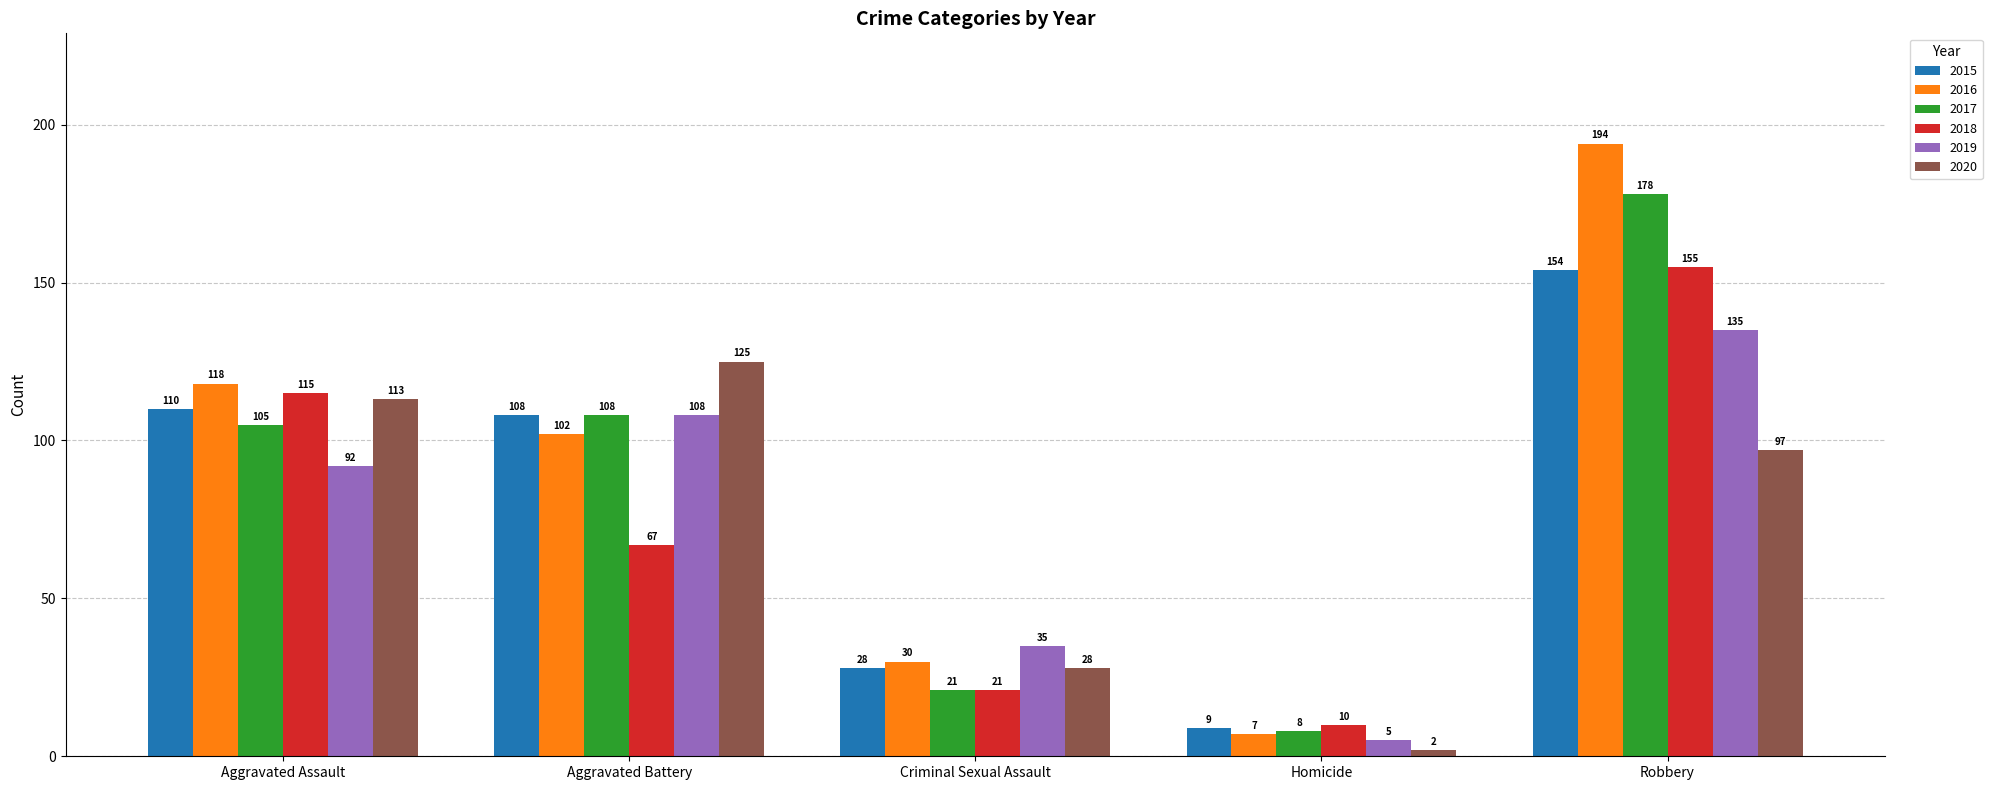

What is the label of the 5th bar from the right?

Aggravated Assault